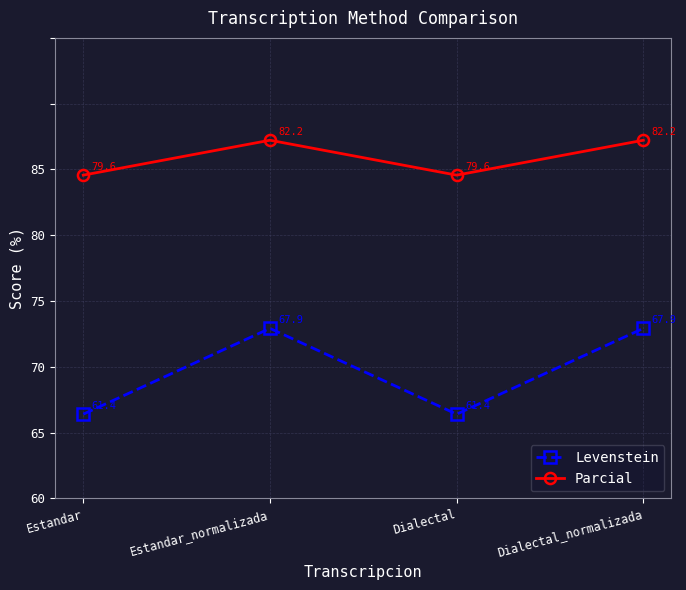

What is the difference between the second highest and second lowest values in the Levenstein series?

6.5